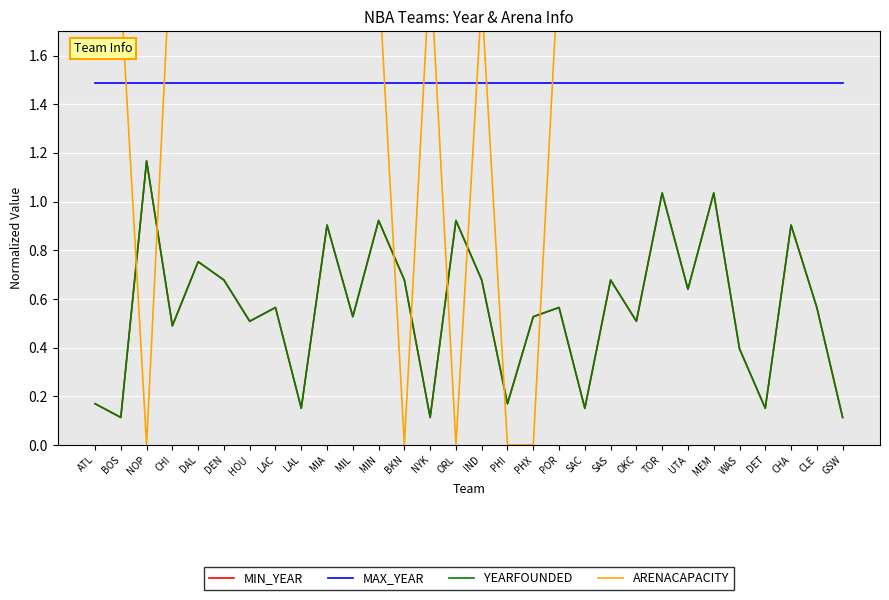

At which category does the chart reach its minimum across all series?

NOP